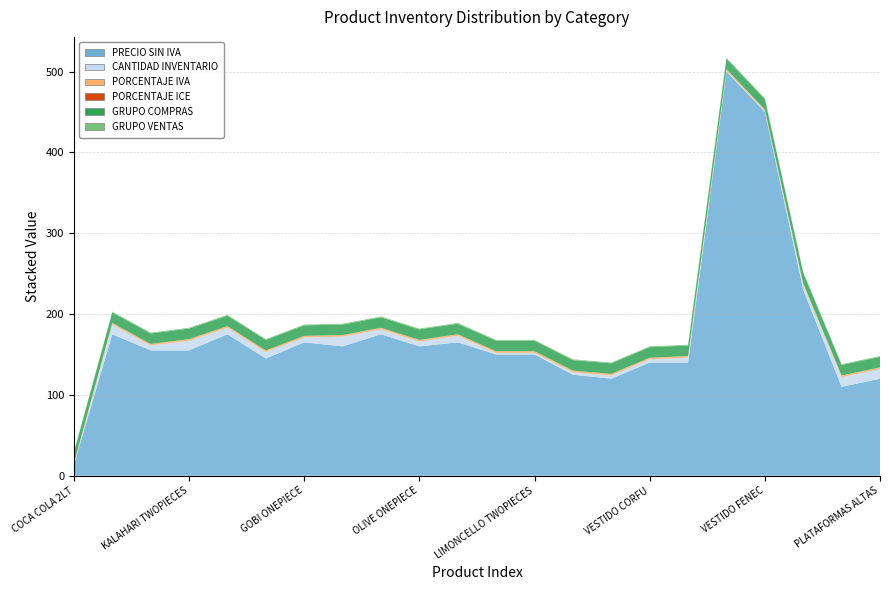

Reading left to right, extract all data points from this chart.

PRECIO SIN IVA: 13.4	175.0	155.0	155.0	175.0	145.0	165.0	160.0	175.0	160.0	165.0	150.0	150.0	125.0	120.0	140.0	140.0	500.0	450.0	230.0	110.0	120.0
CANTIDAD INVENTARIO: 0.0	12.0	6.0	12.0	8.0	8.0	6.0	12.0	6.0	6.0	8.0	2.0	2.0	3.0	4.0	4.0	6.0	1.0	1.0	6.0	12.0	12.0
PORCENTAJE IVA: 2.0	2.0	2.0	2.0	2.0	2.0	2.0	2.0	2.0	2.0	2.0	2.0	2.0	2.0	2.0	2.0	2.0	2.0	2.0	2.0	2.0	2.0
PORCENTAJE ICE: 0.0	0.0	0.0	0.0	0.0	0.0	0.0	0.0	0.0	0.0	0.0	0.0	0.0	0.0	0.0	0.0	0.0	0.0	0.0	0.0	0.0	0.0
GRUPO COMPRAS: 13.0	13.0	13.0	13.0	13.0	13.0	13.0	13.0	13.0	13.0	13.0	13.0	13.0	13.0	13.0	13.0	13.0	13.0	13.0	13.0	13.0	13.0
GRUPO VENTAS: 1.0	1.0	1.0	1.0	1.0	1.0	1.0	1.0	1.0	1.0	1.0	1.0	1.0	1.0	1.0	1.0	1.0	1.0	1.0	1.0	1.0	1.0